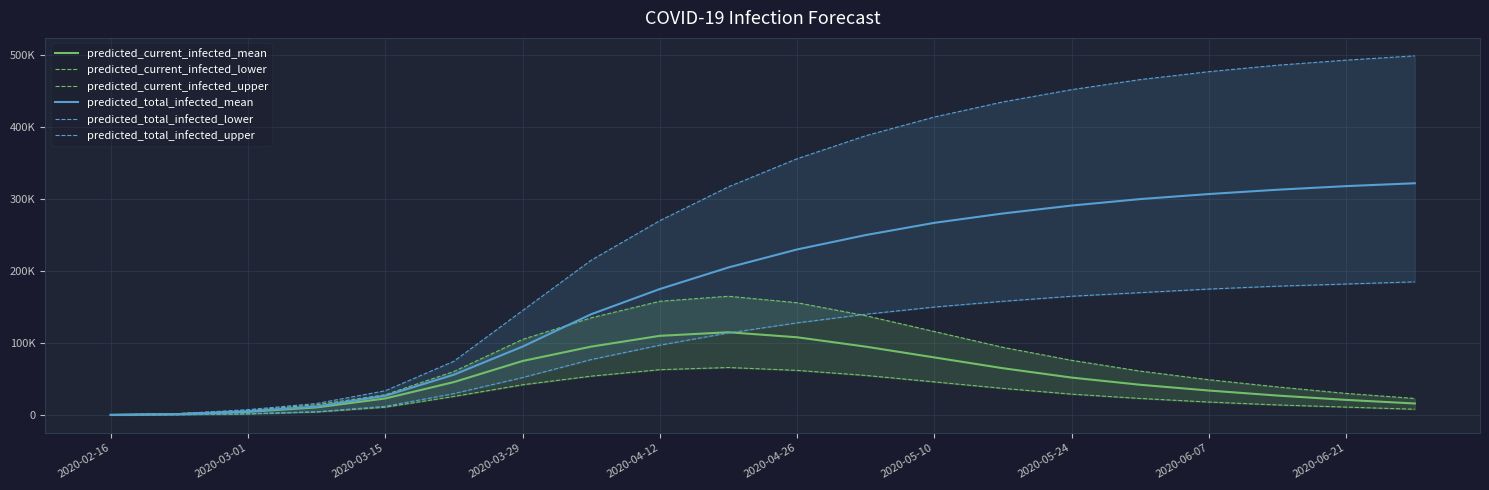

Which category has the lowest value in the predicted_total_infected_lower series?

2020-02-16